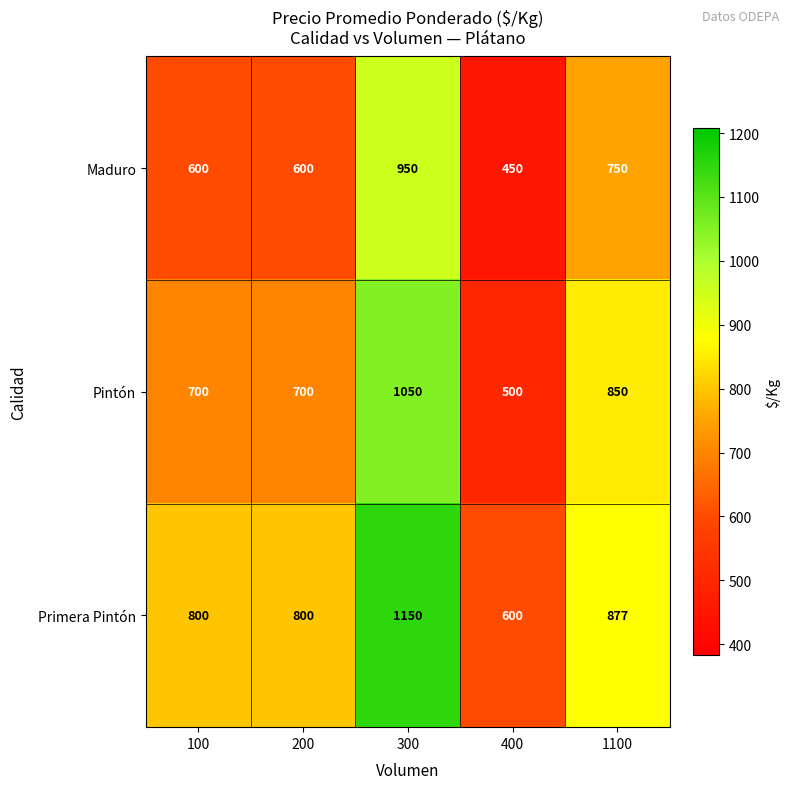

What is the difference between the highest and lowest values at 100?

200